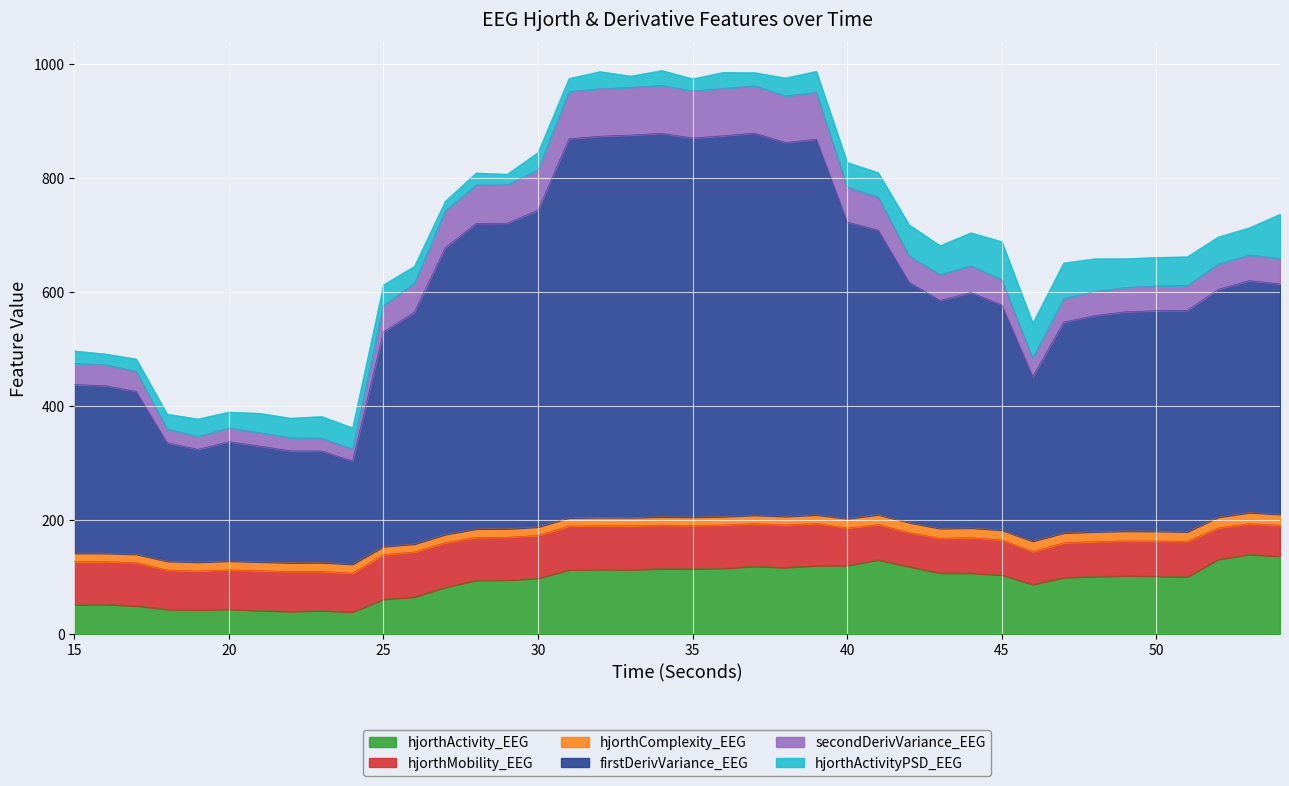

What is the maximum value for hjorthActivity_EEG?

140.1